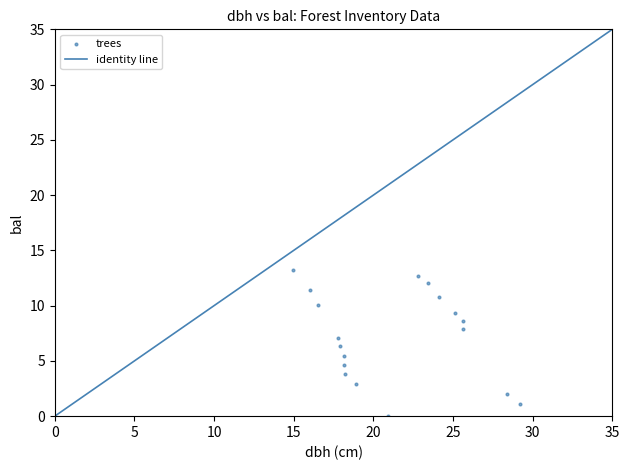

What is the range of X values (max minus min)?

14.2